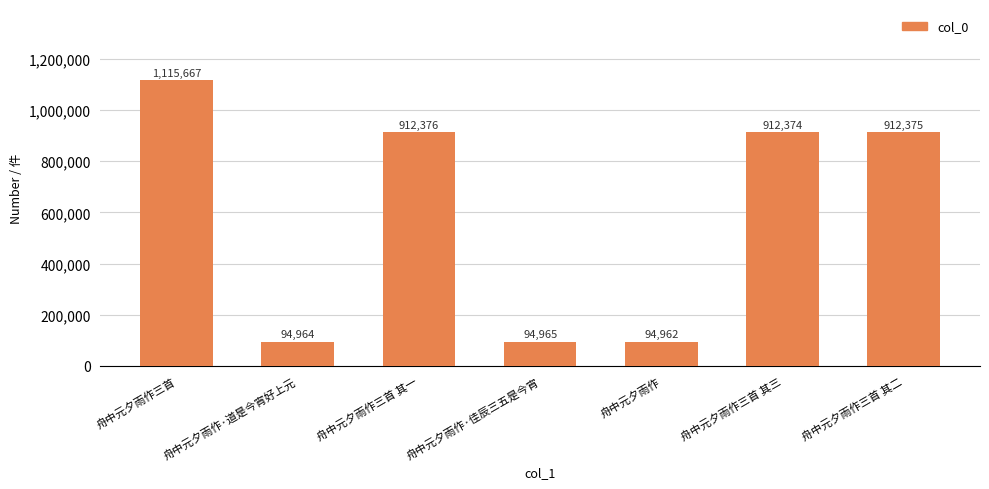

What value does the data have at 舟中元夕雨作三首 其三, to the nearest 10?

912370